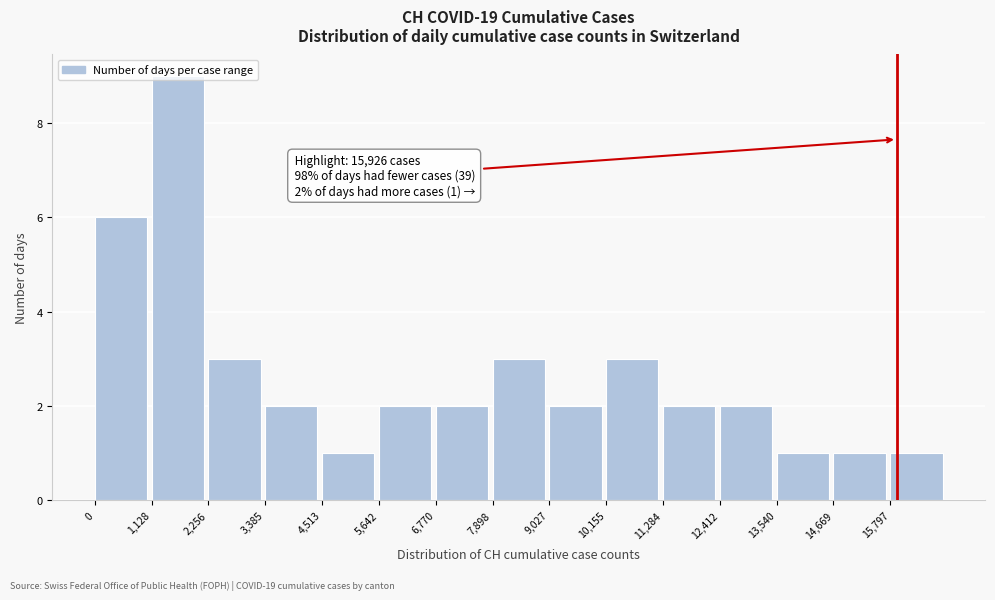

Over which range of the x-axis is the bar tallest?

1200 to 2200